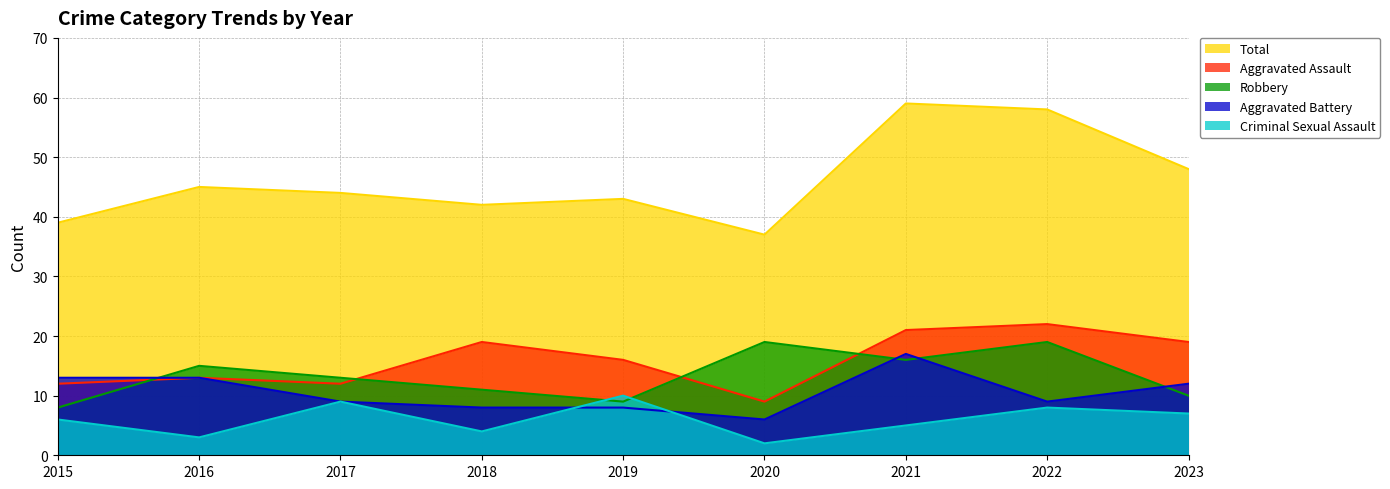

Reading left to right, list all the values displayed in this chart.

Aggravated Assault: 2015=12	2016=13	2017=12	2018=19	2019=16	2020=9	2021=21	2022=22	2023=19
Aggravated Battery: 2015=13	2016=13	2017=9	2018=8	2019=8	2020=6	2021=17	2022=9	2023=12
Criminal Sexual Assault: 2015=6	2016=3	2017=9	2018=4	2019=10	2020=2	2021=5	2022=8	2023=7
Robbery: 2015=8	2016=15	2017=13	2018=11	2019=9	2020=19	2021=16	2022=19	2023=10
Total: 2015=39	2016=45	2017=44	2018=42	2019=43	2020=37	2021=59	2022=58	2023=48